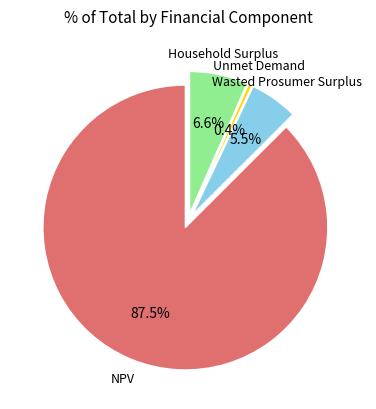

Is there any slice that represents more than half of the pie?

Yes